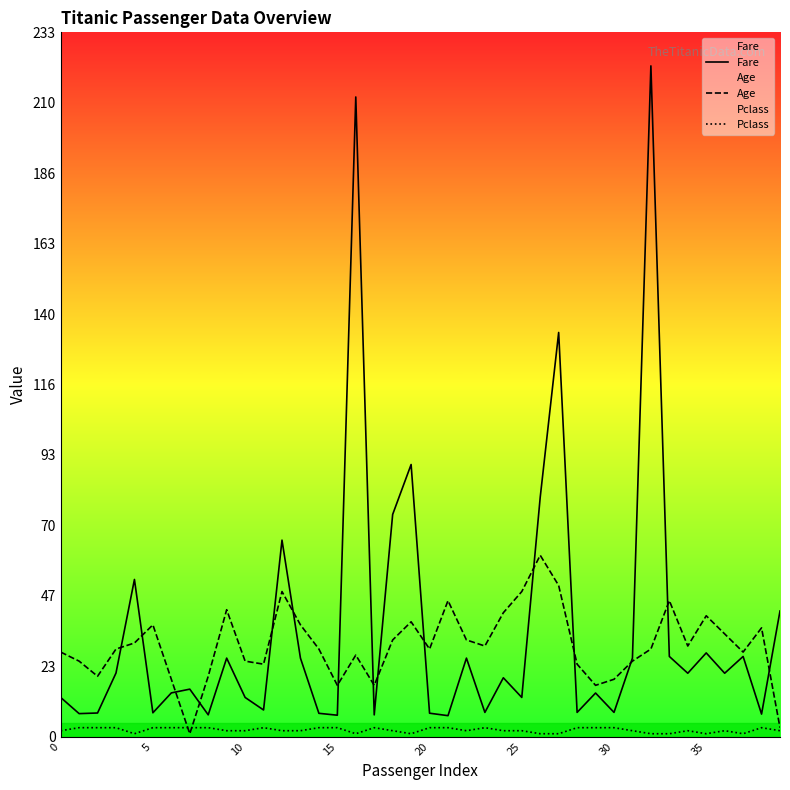

After their last crossing, which series has the higher values: Age or Fare?

Fare